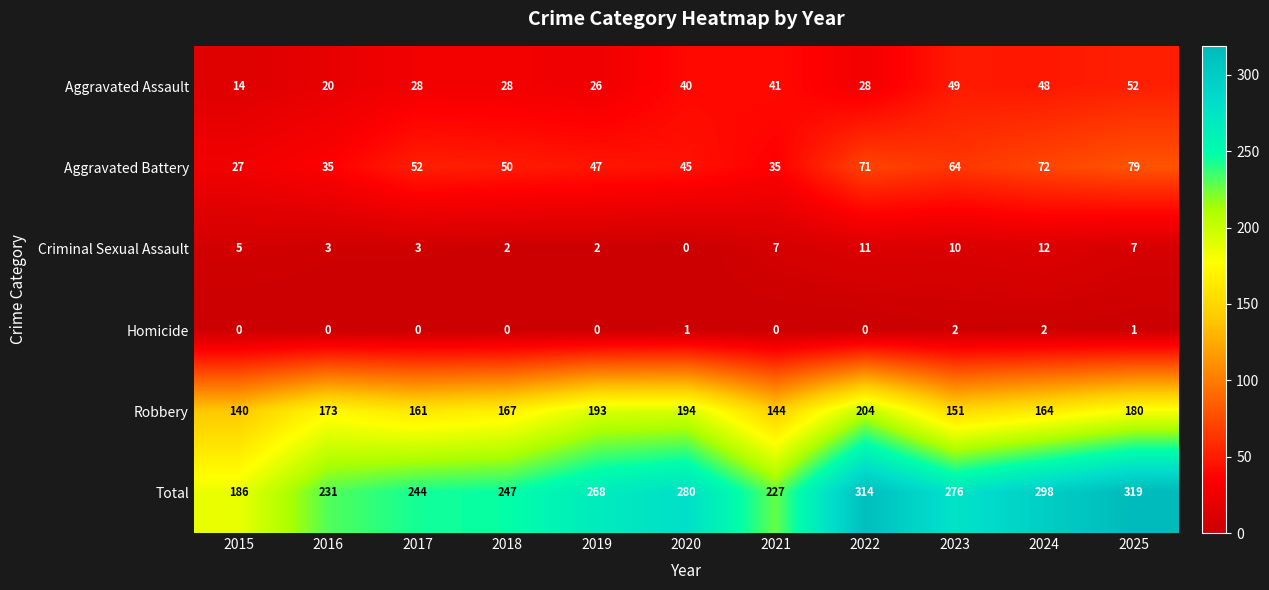

What is the sum of the Aggravated Battery values at 2024 and 2016?

107